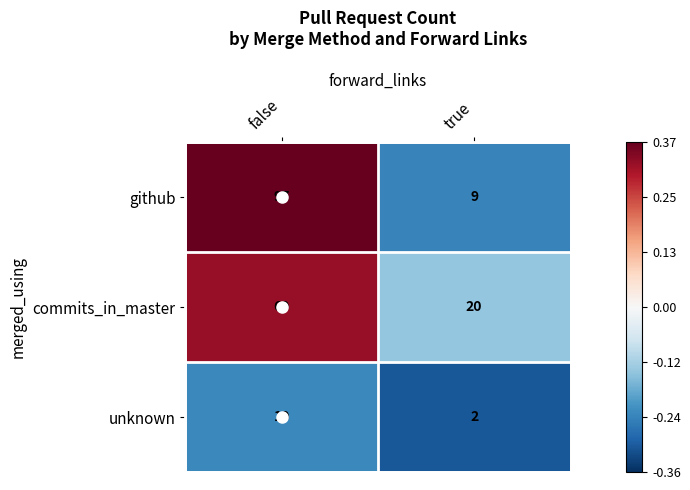

True or false: unknown has a value of 2 at true.

True